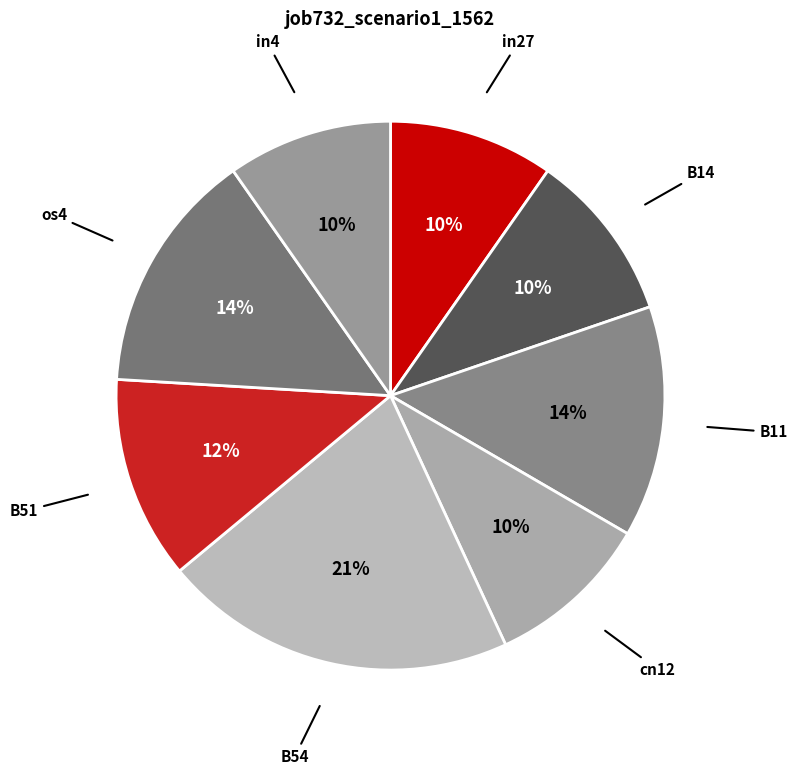

Count the number of slices in the pie.

8